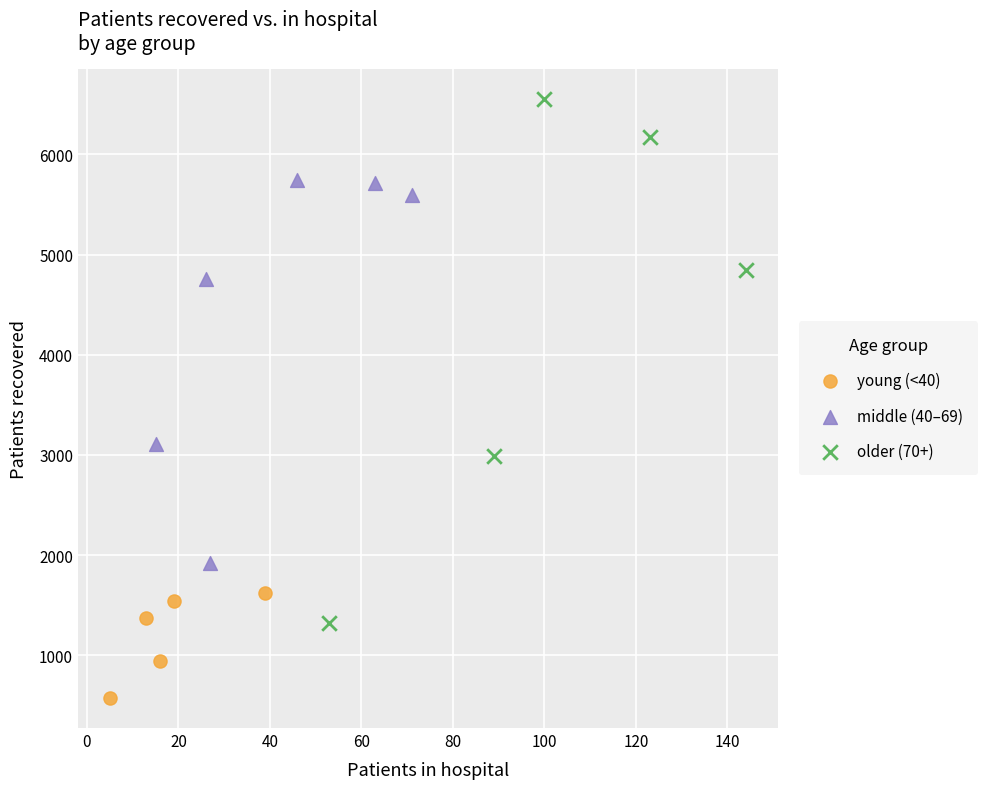

Which series has the largest Y range (max minus min)?

older (70+)